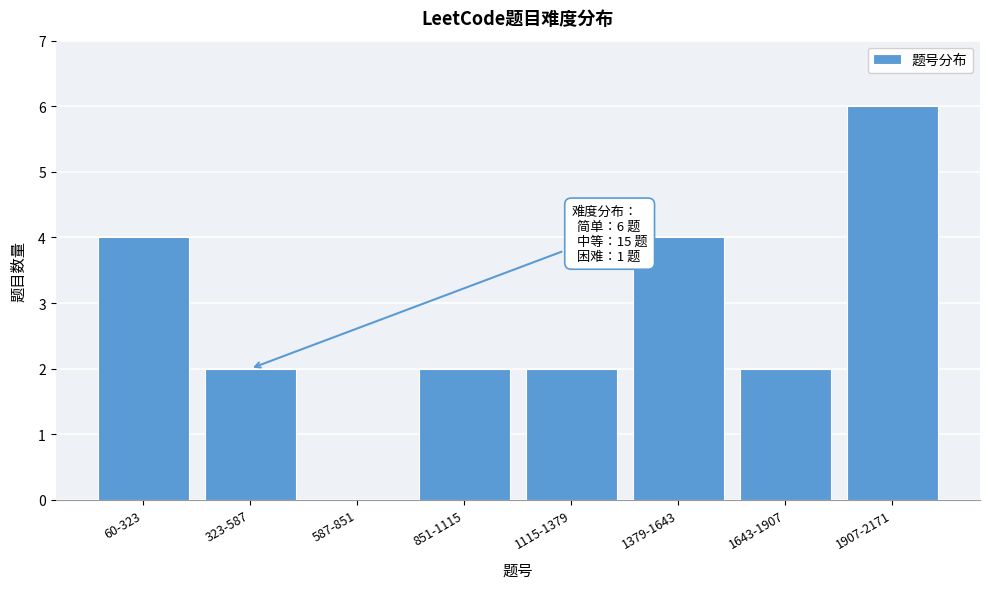

Reading left to right, transcribe all the data shown in this chart.

60-323=4	323-587=2	587-851=0	851-1115=2	1115-1379=2	1379-1643=4	1643-1907=2	1907-2171=6